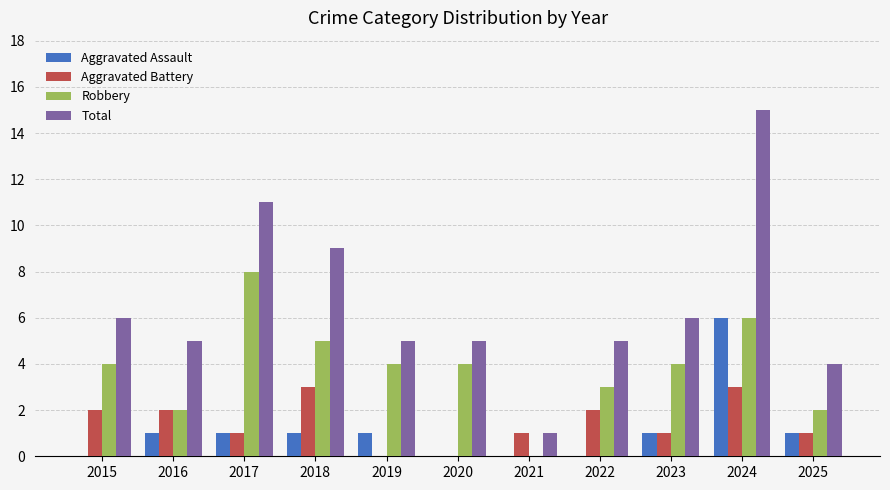

The value of Aggravated Battery at 2018 is 3. True or false?

True